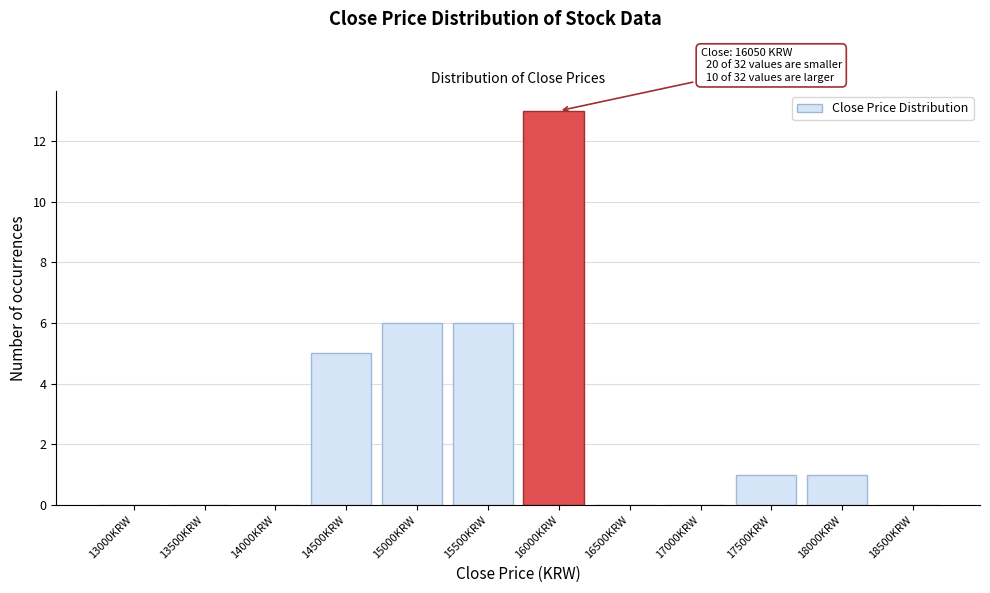

Reading right to left, extract all data points from this chart.

18500KRW=0	18000KRW=1	17500KRW=1	17000KRW=0	16500KRW=0	16000KRW=13	15500KRW=6	15000KRW=6	14500KRW=5	14000KRW=0	13500KRW=0	13000KRW=0